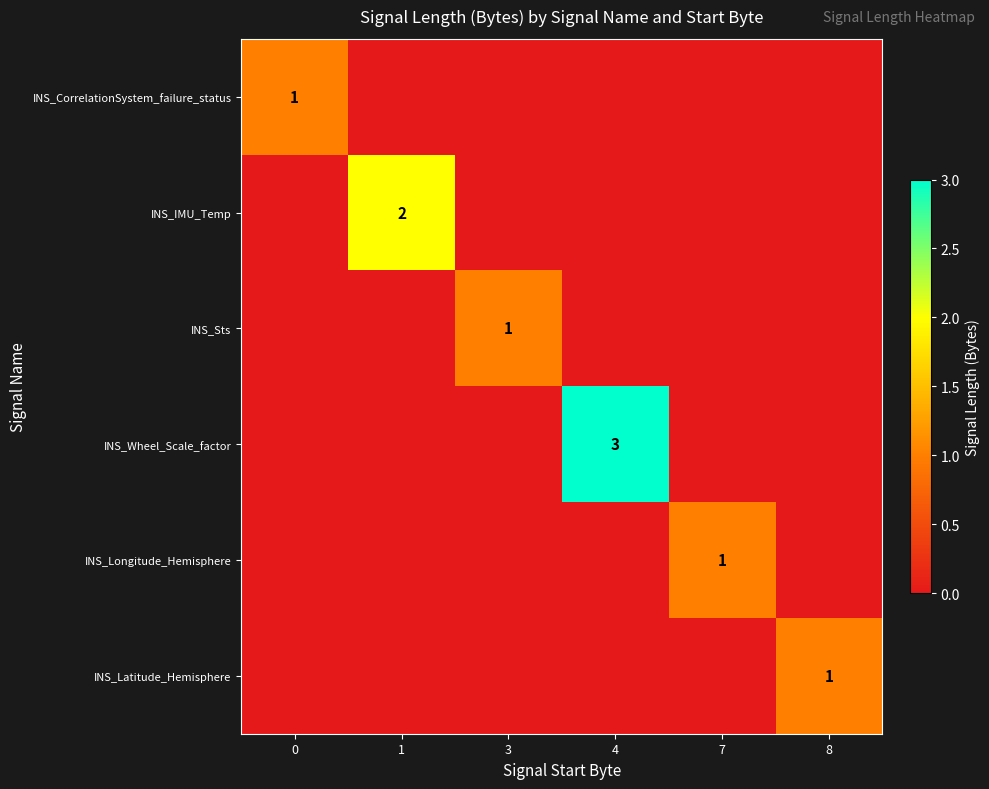

How many positive values does the INS_Latitude_Hemisphere series have?

1